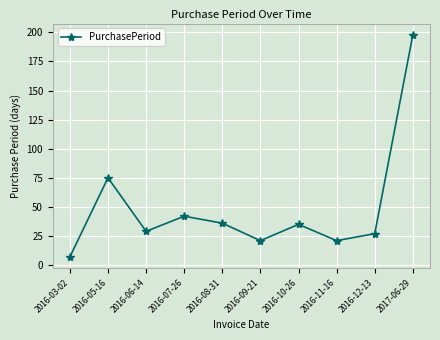

At which label does the data first exceed 35?

2016-05-16